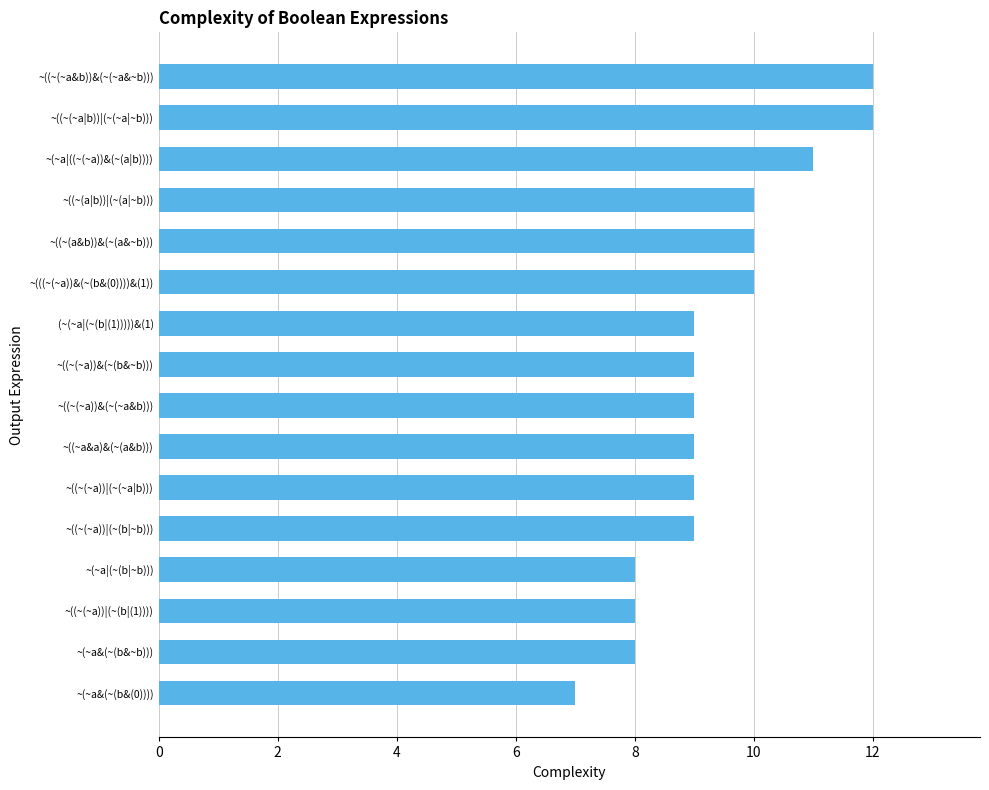

What value does the data have at ~((~(~a|b))|(~(~a|~b)))?

12